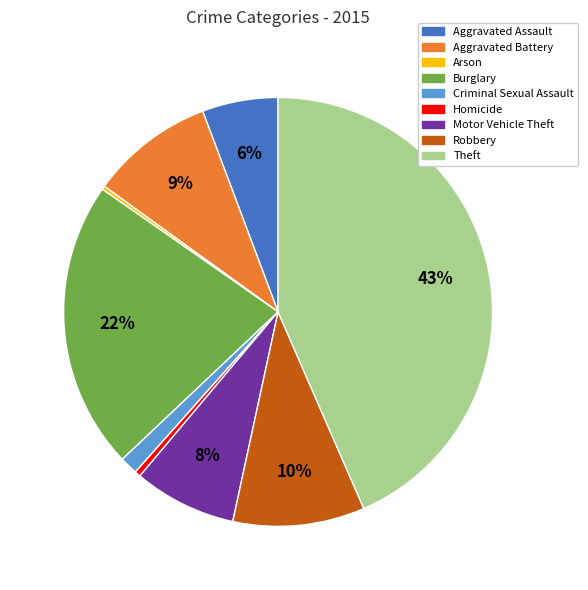

To the nearest percent, what is the combined percentage of Homicide and Robbery?

10%